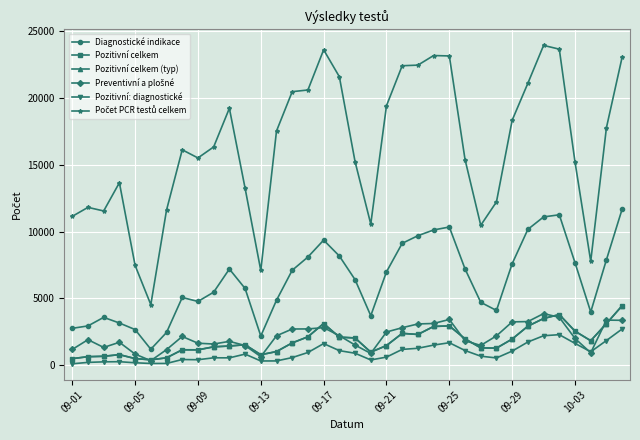

What is the highest value of the Počet PCR testů celkem series?

23921